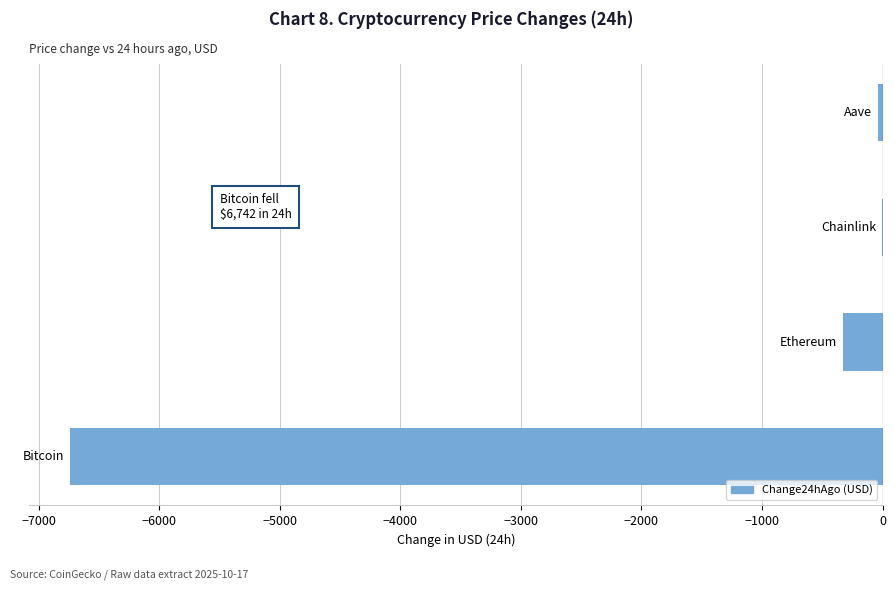

How many series are shown in this chart?

1